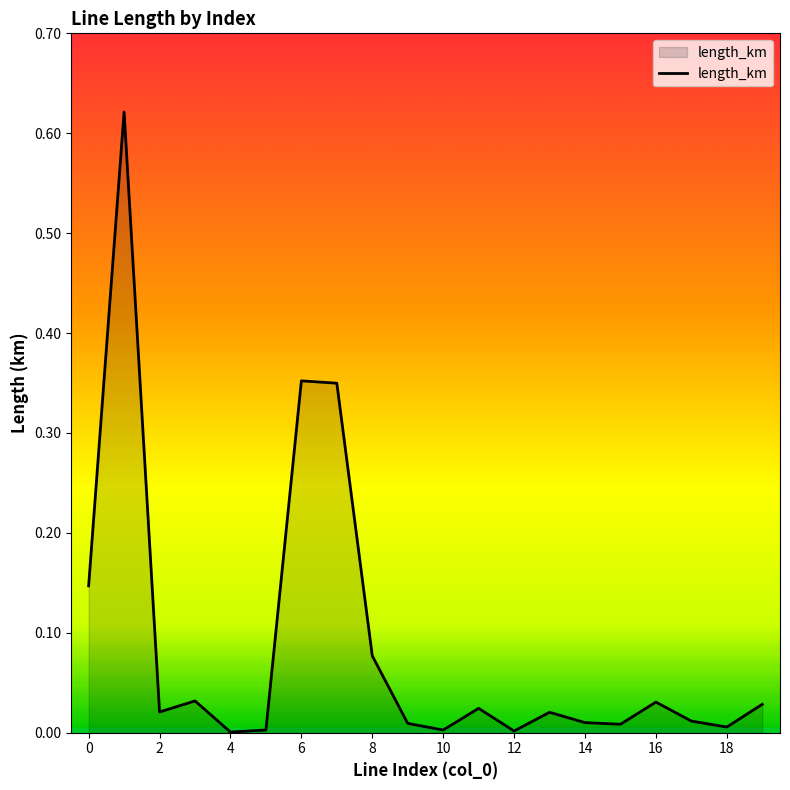

Which category has the highest value across all series?

1